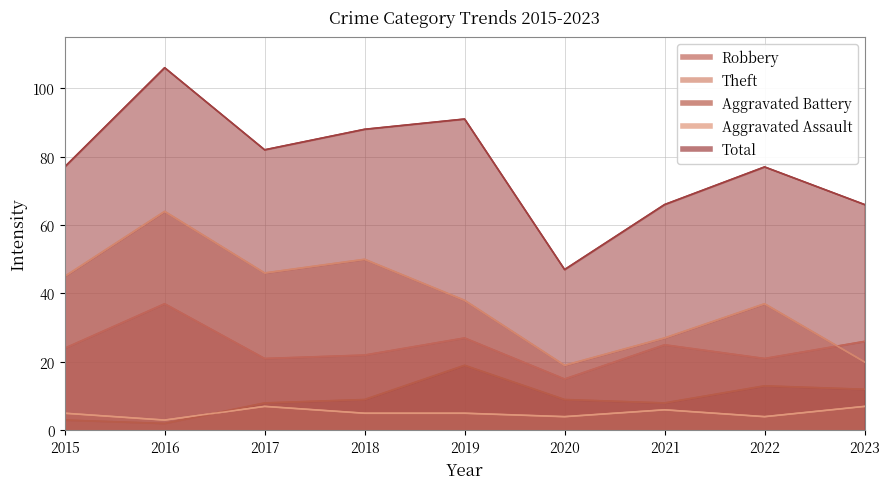

What is the difference between the Aggravated Assault values at 2021 and 2022?

2